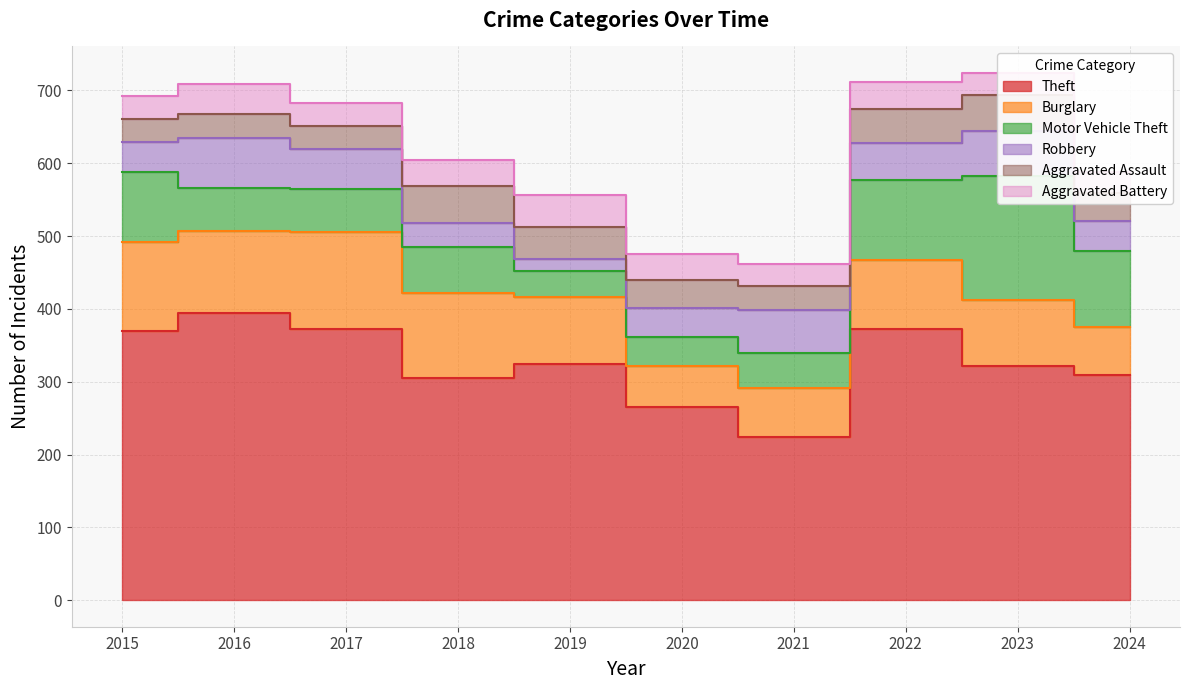

Is the value of Aggravated Assault at 2015 greater than the value of Robbery at 2018?

No